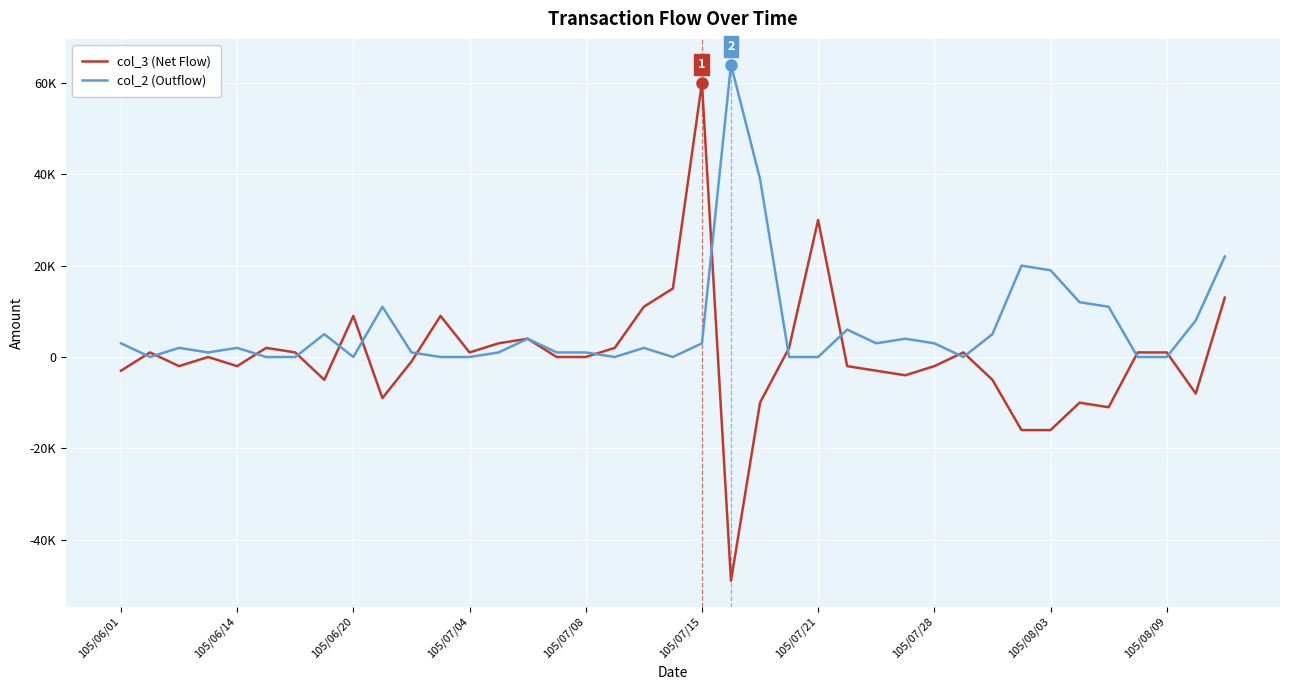

Does the chart have visible grid lines?

Yes